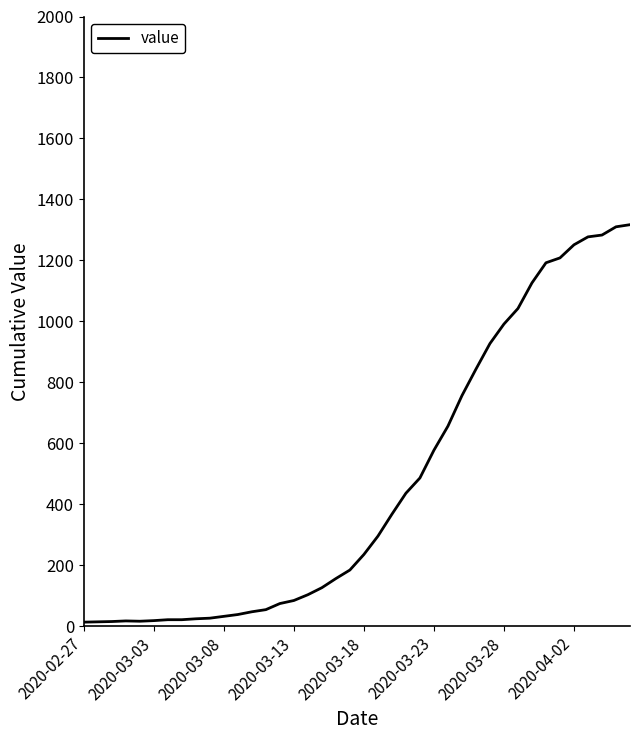

What is the greatest value displayed?

1317